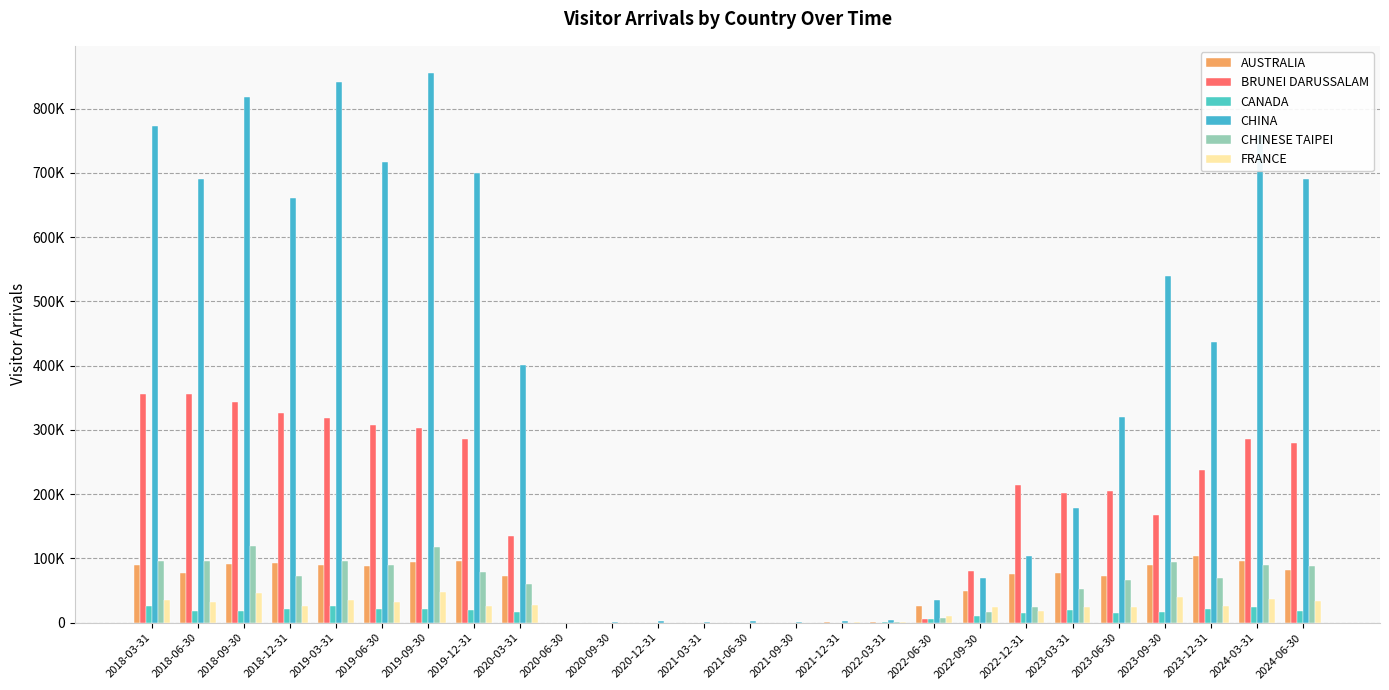

What is the label of the 5th bar from the left?

2019-03-31